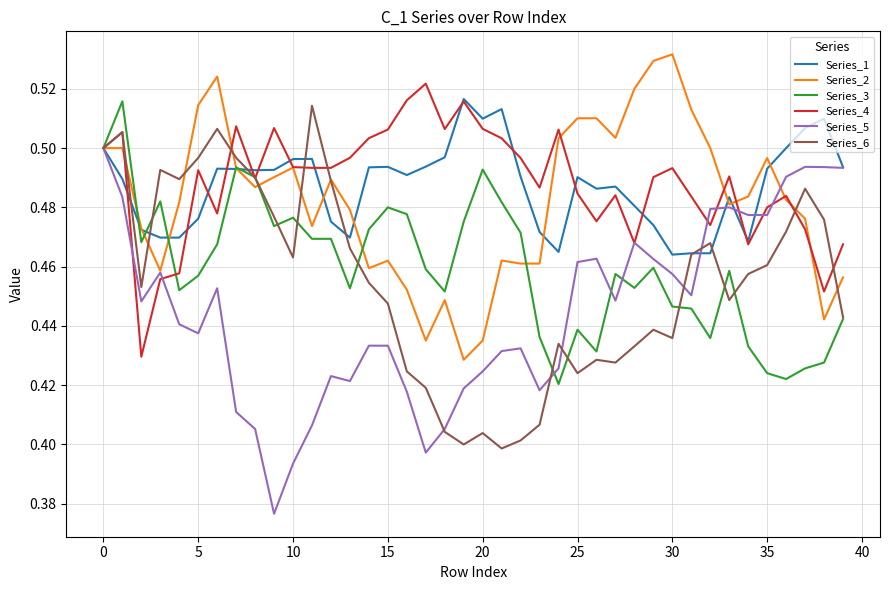

True or false: Series_3 has more than 2 interior local peaks.

True